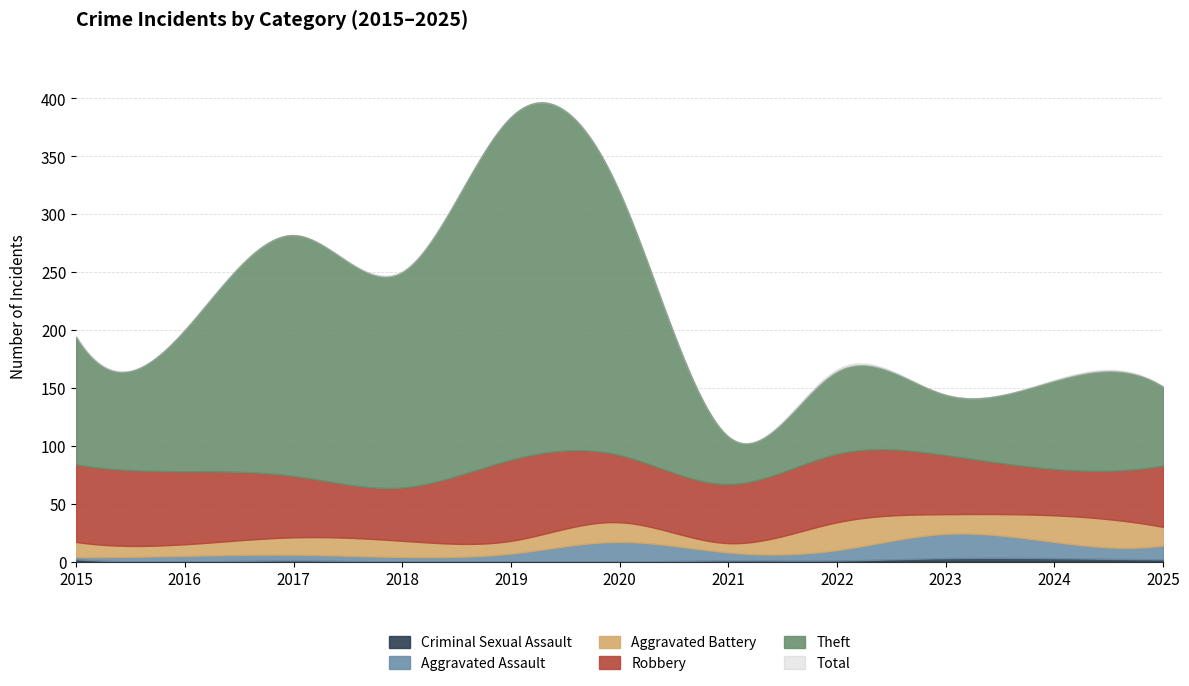

At which label does Robbery first exceed 53?

2015